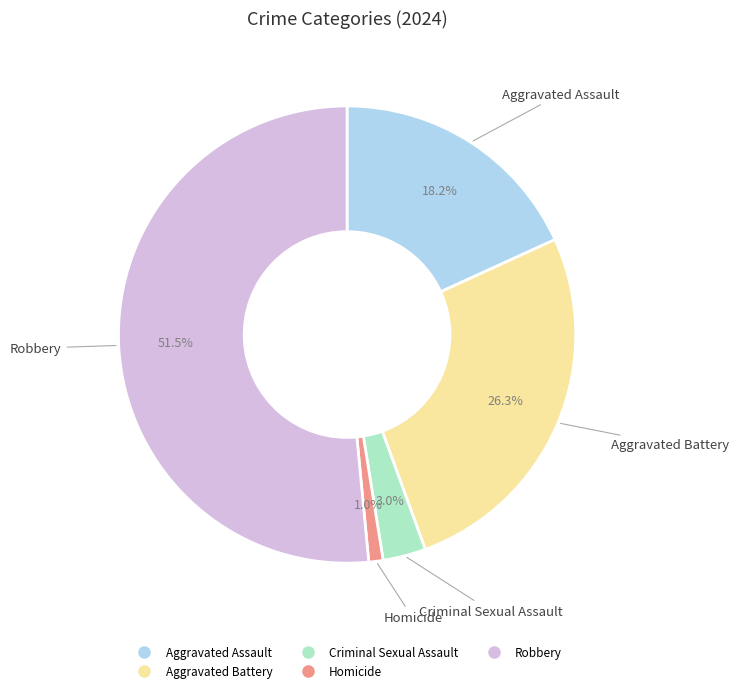

How many slices are in this pie chart?

5